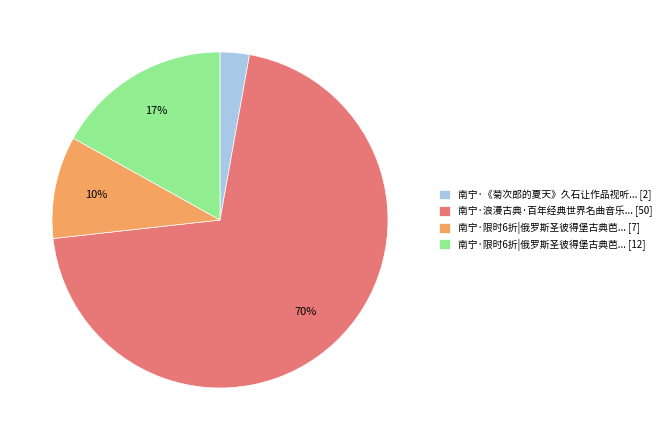

Do 南宁·限时6折|俄罗斯圣彼得堡古典芭... [7] and 南宁·《菊次郎的夏天》久石让作品视听... [2] together represent more than half of the pie?

No